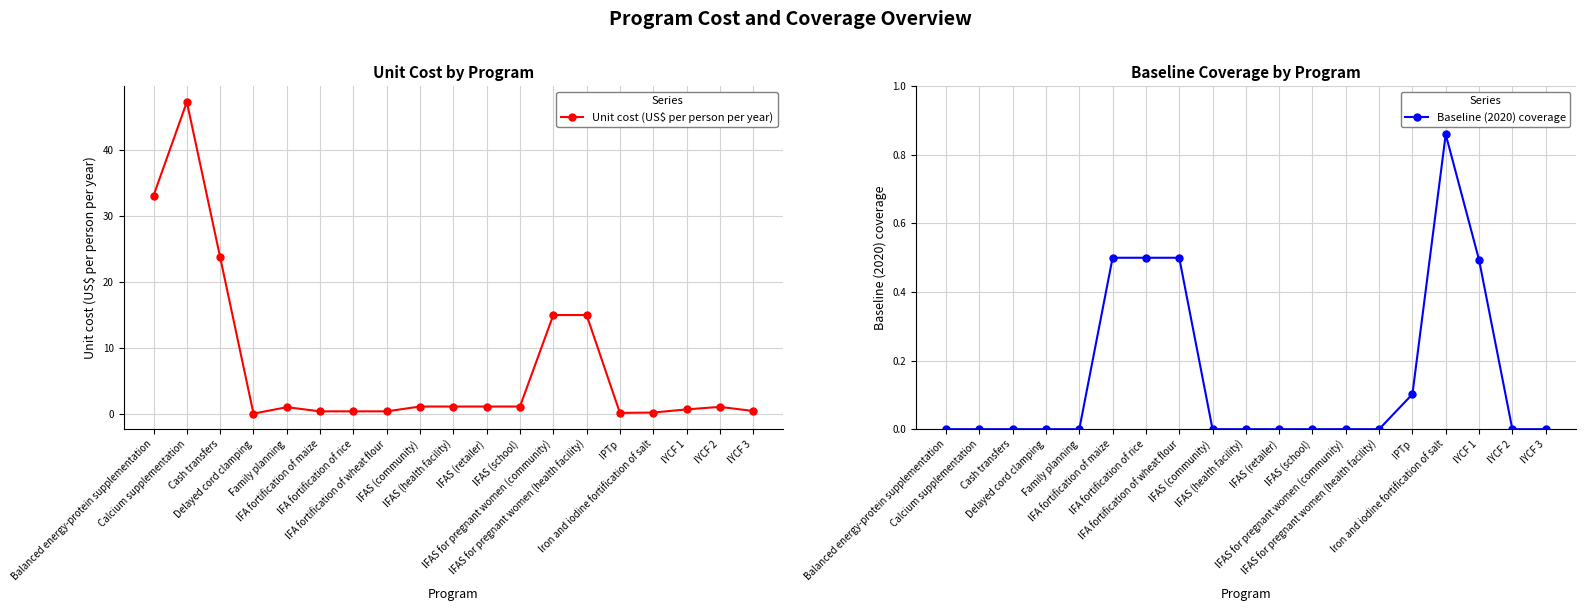

List the series in order of their peak value, highest first.

Unit cost (US$ per person per year), Baseline (2020) coverage